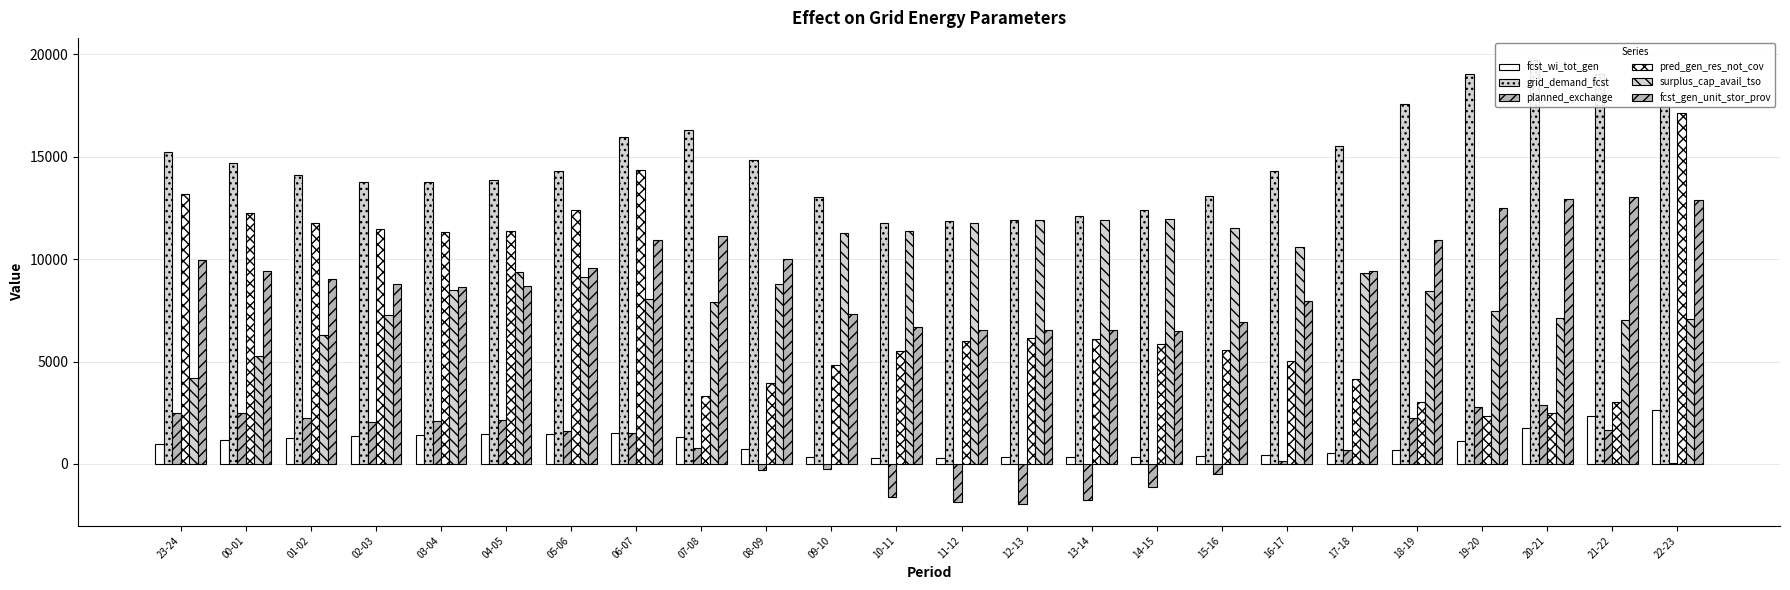

The pred_gen_res_not_cov series shows 5999 at 11-12. True or false?

True